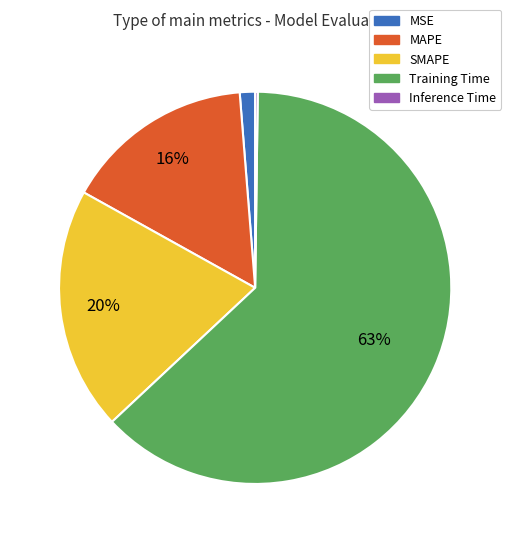

Which has a higher value, MAPE or MSE?

MAPE